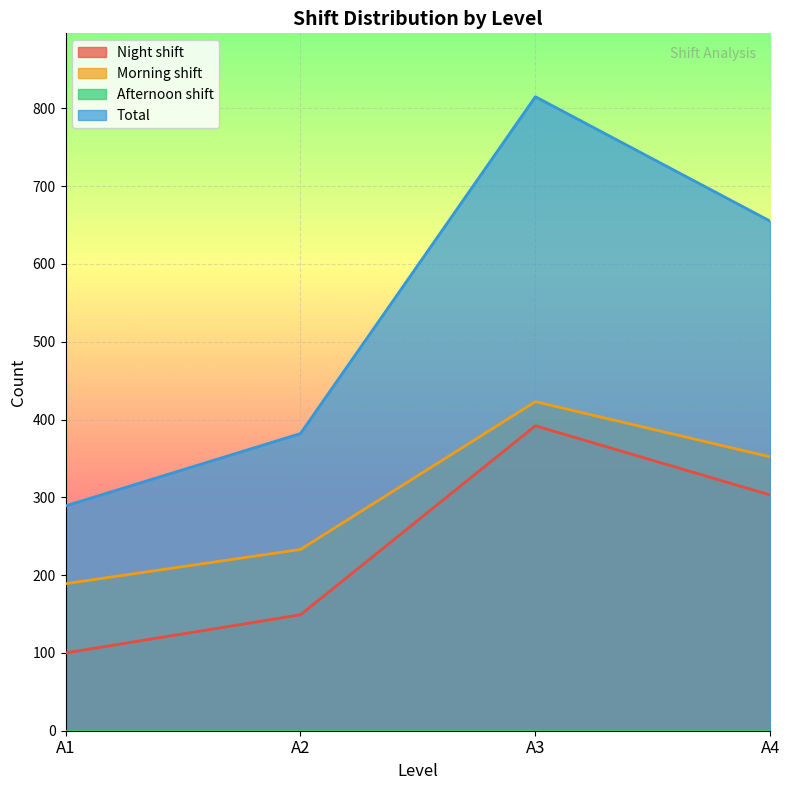

Which series has the largest range (max minus min)?

Total